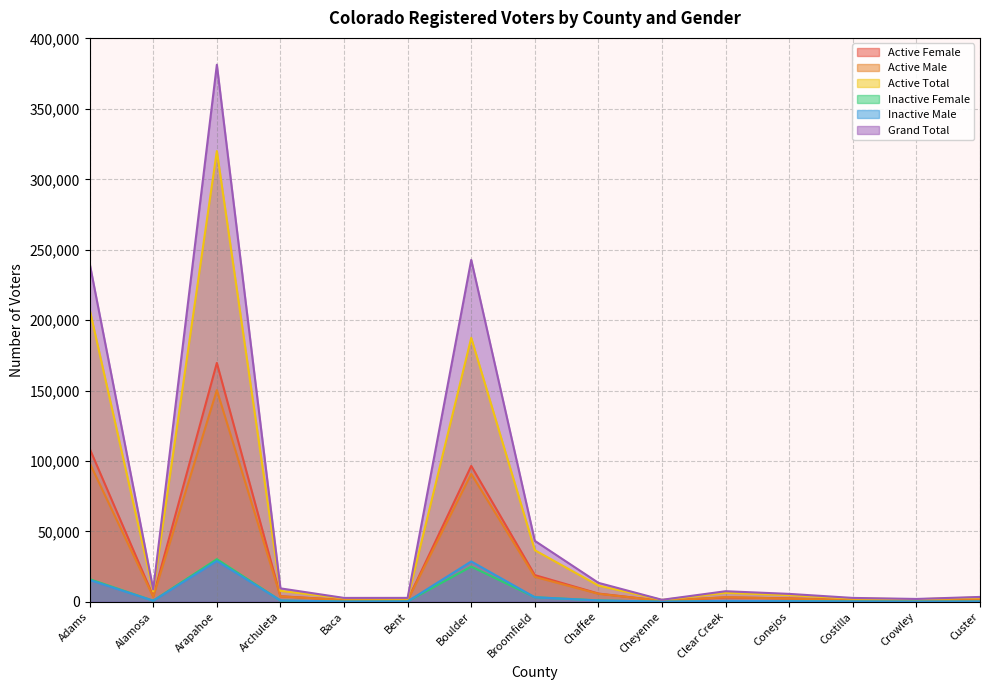

True or false: Active Female has a value of 1106 at Costilla.

True